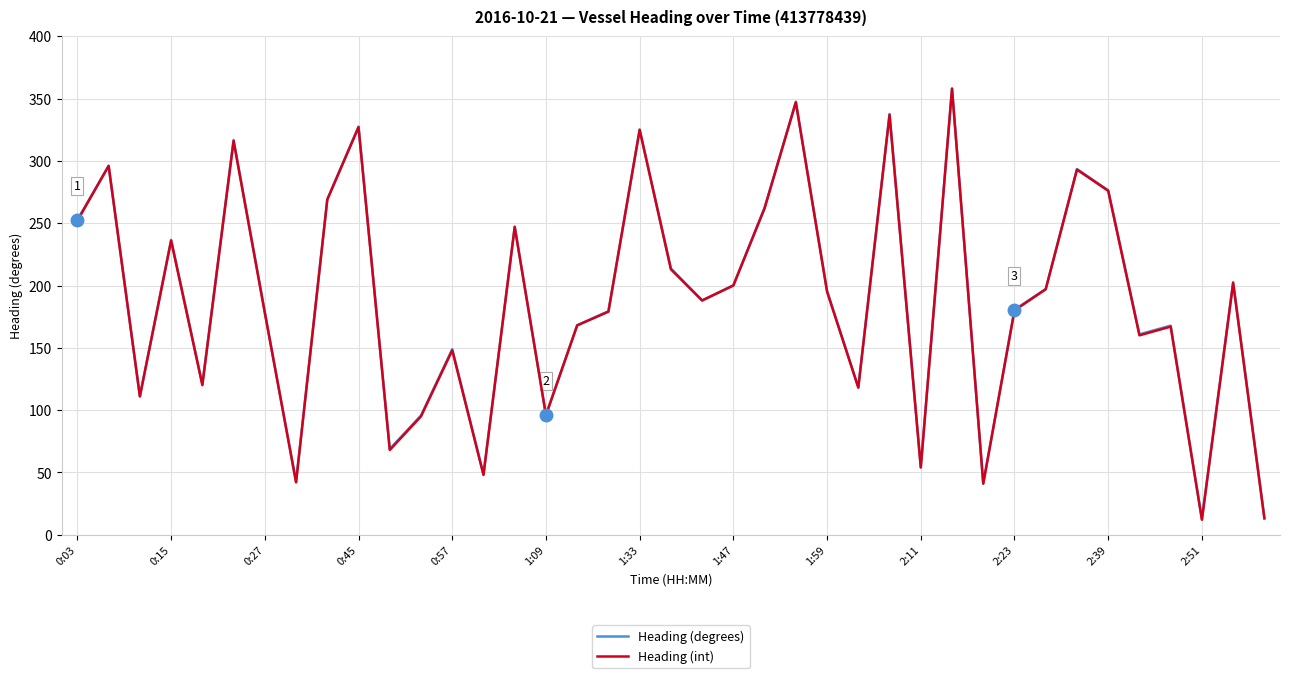

What is the smallest value displayed?

12.0